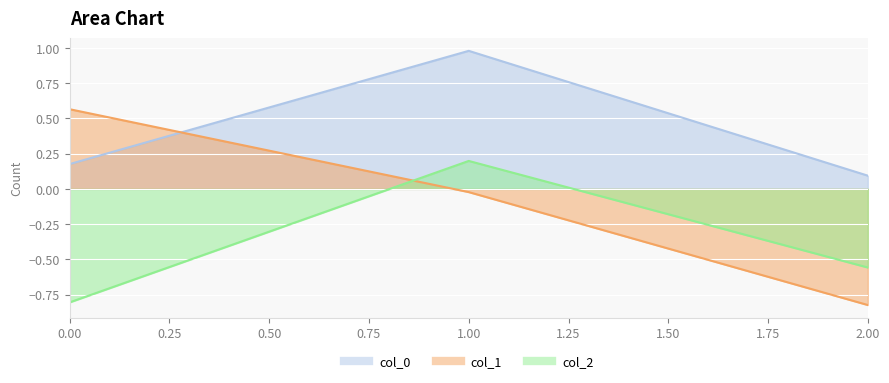

What is the smallest value displayed?

-0.8